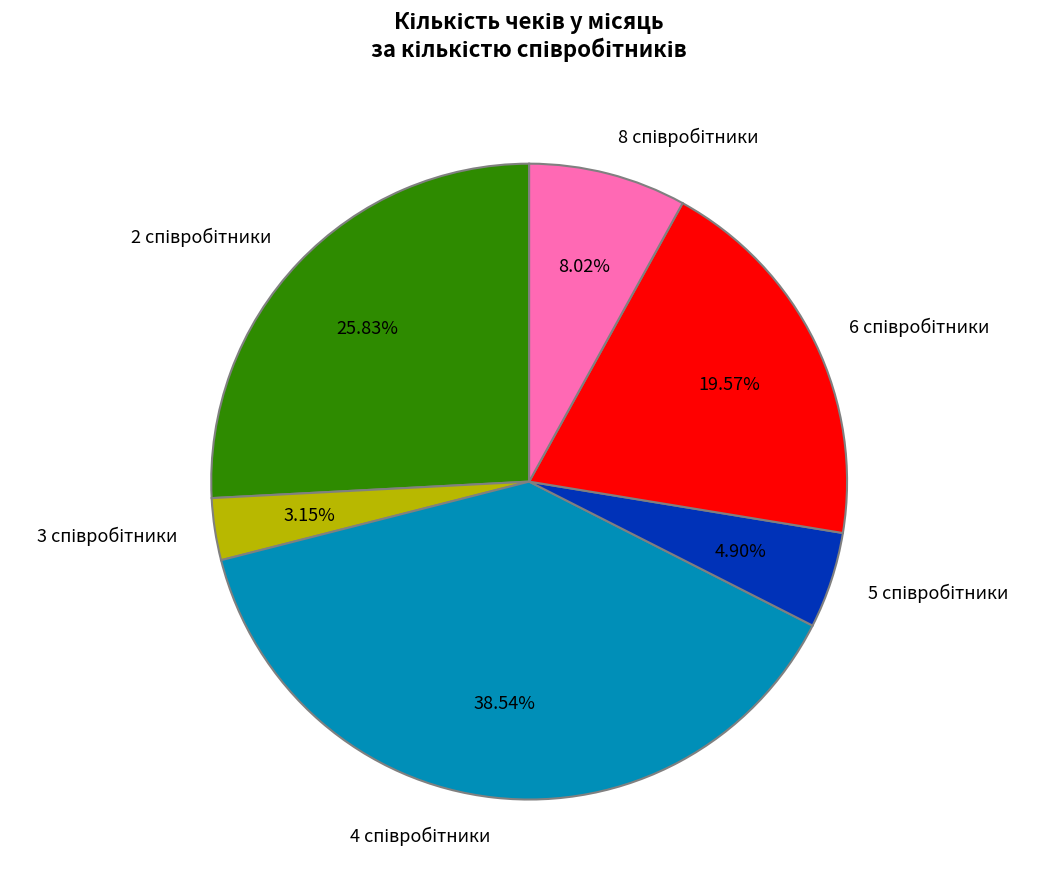

To the nearest percent, what is the average slice percentage?

17%